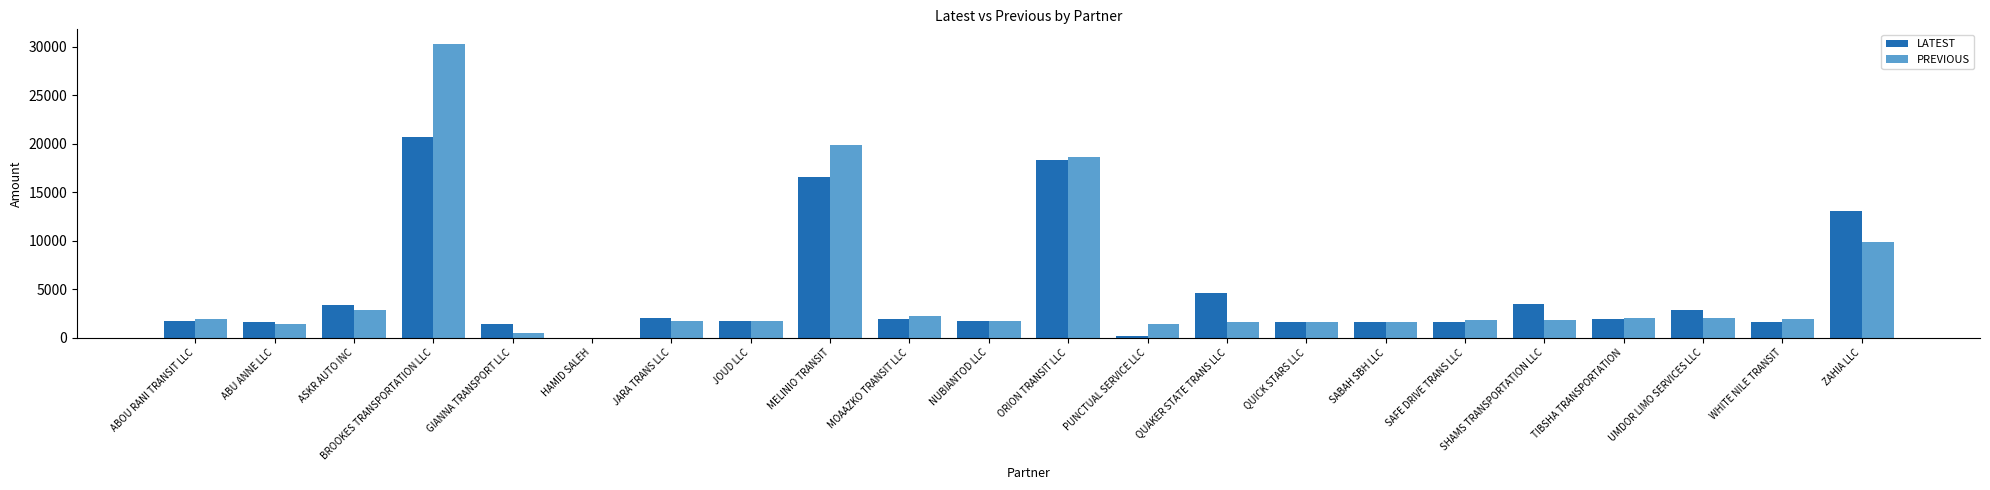

Count the number of categories in the chart.

22